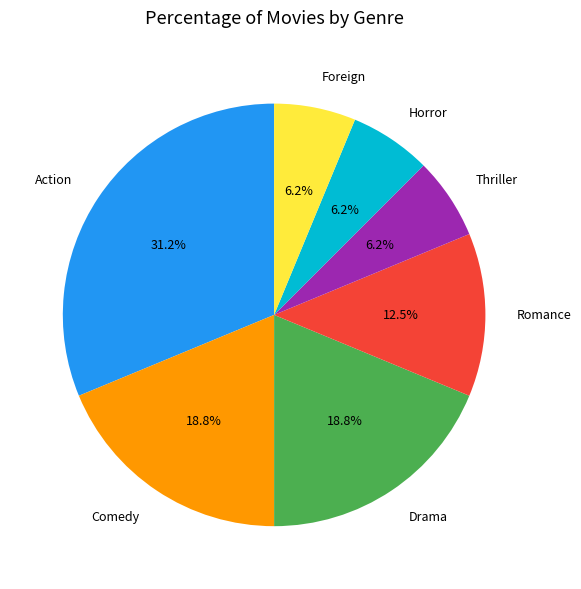

What is the ratio of the value at Horror to the value at Thriller?

1.0